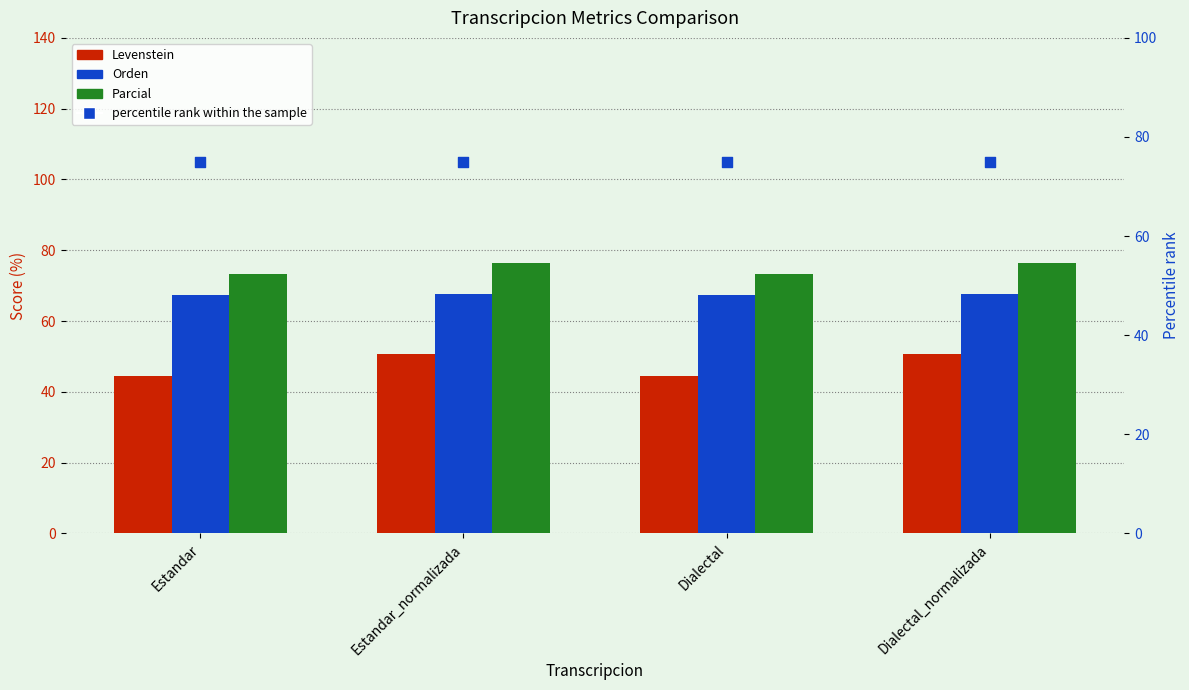

At how many categories does at least one series exceed 63?

4